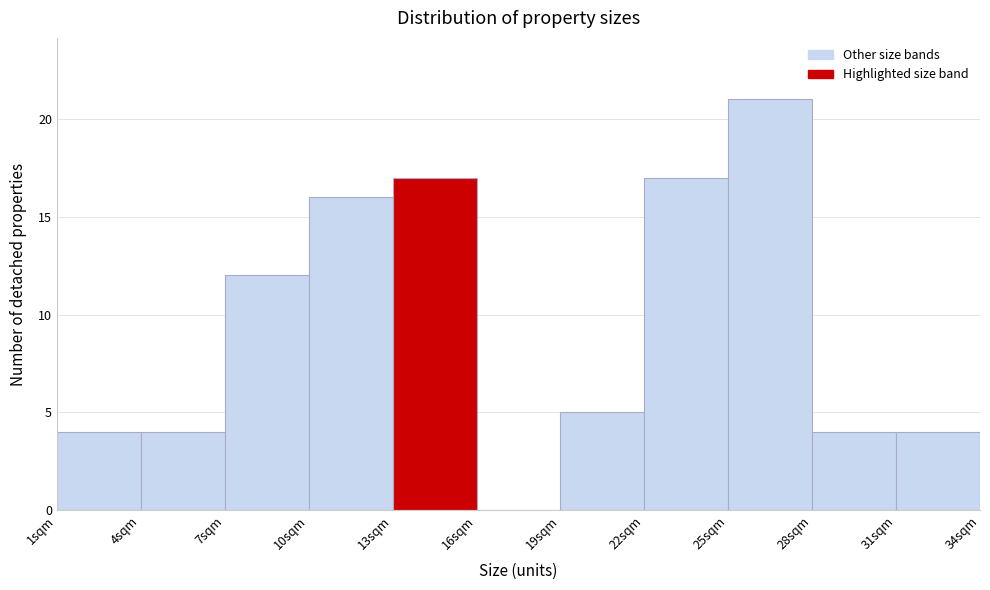

Over which range of the x-axis is the bar tallest?

25 to 28